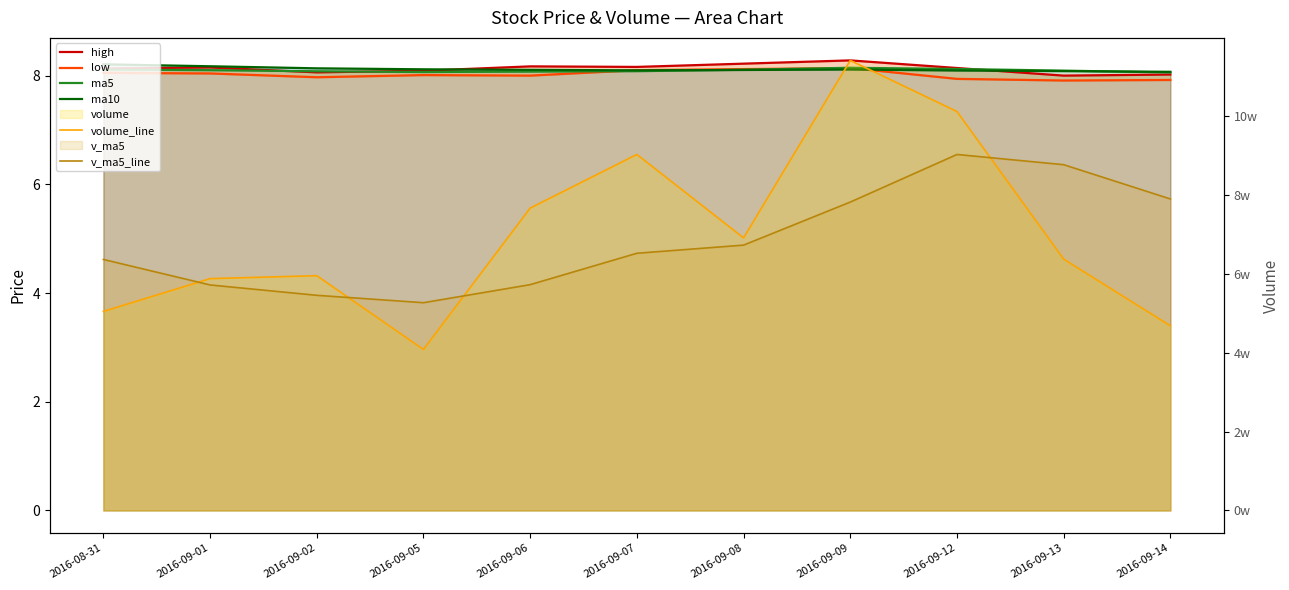

Which series ends up on top after the final intersection of low and ma10?

ma10